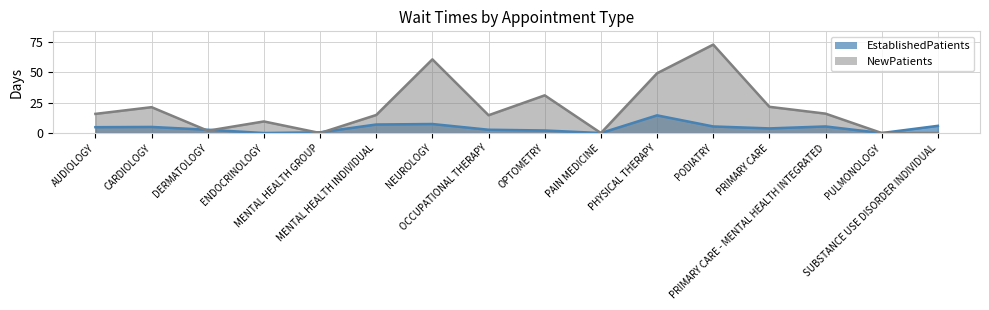

What is the difference between the second highest and second lowest values in the EstablishedPatients series?

7.4